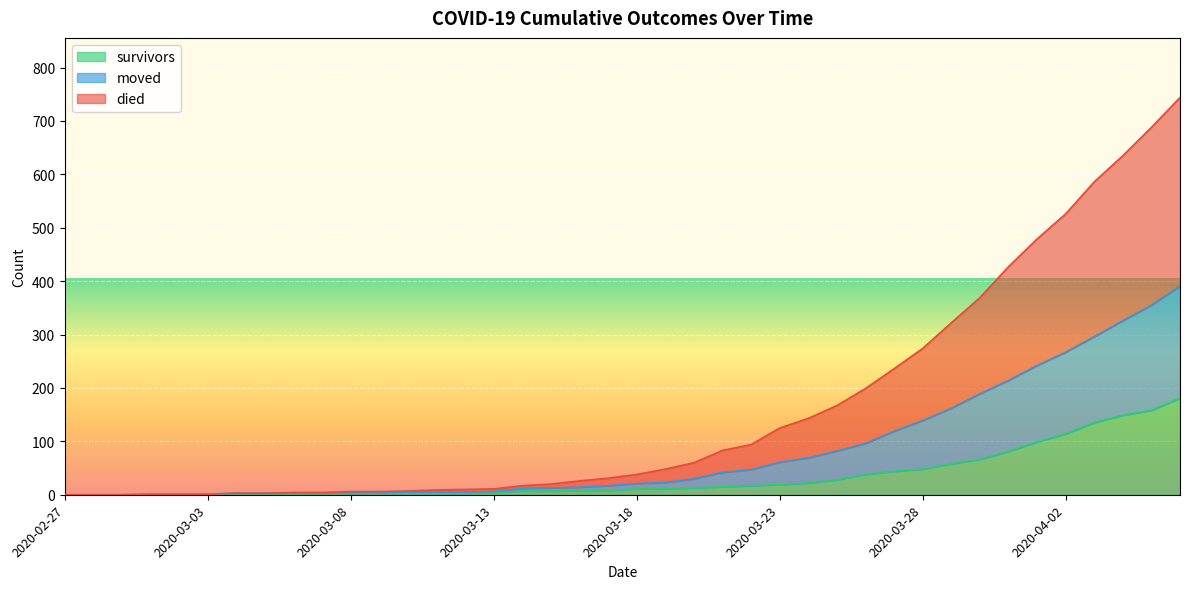

True or false: survivors and moved cross at least once.

False